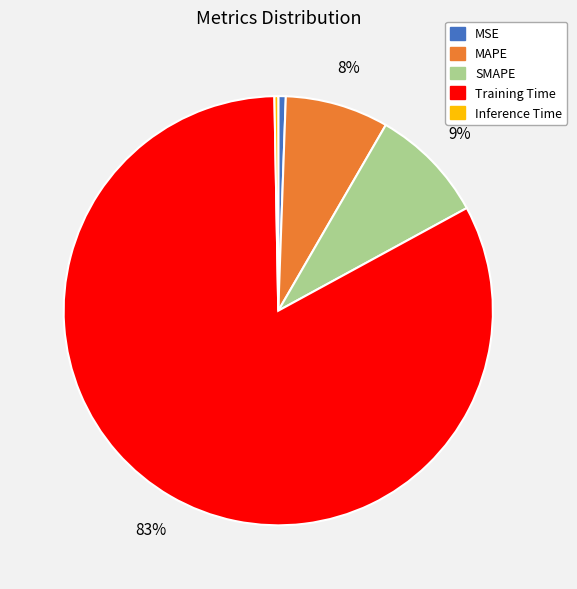

Which has a higher value, Training Time or SMAPE?

Training Time